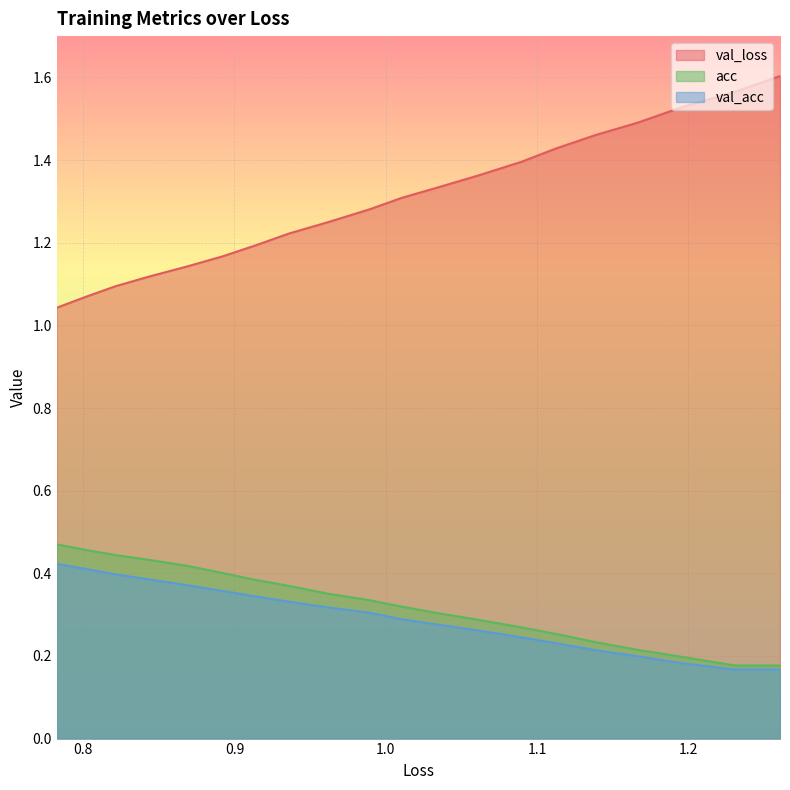

How many lines are shown in the chart?

3